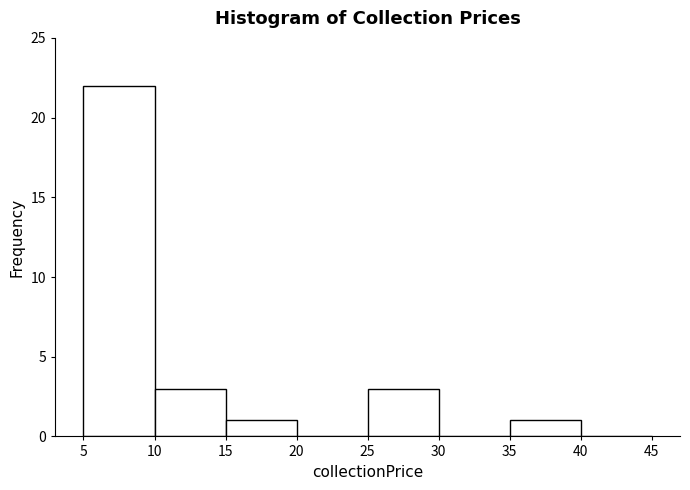

What is the height of the bar covering 10 to 15 on the x-axis? The values are not printed on the chart, so give them approximately, as read against the axis.

3